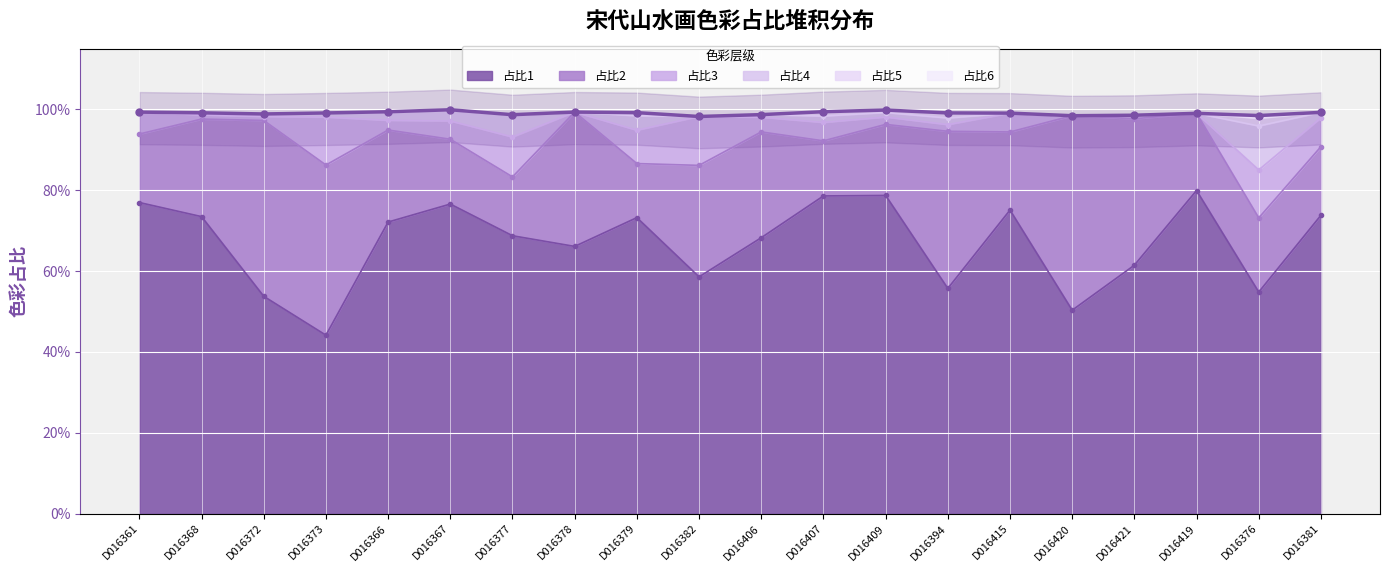

What is the maximum value shown in the chart?

0.8